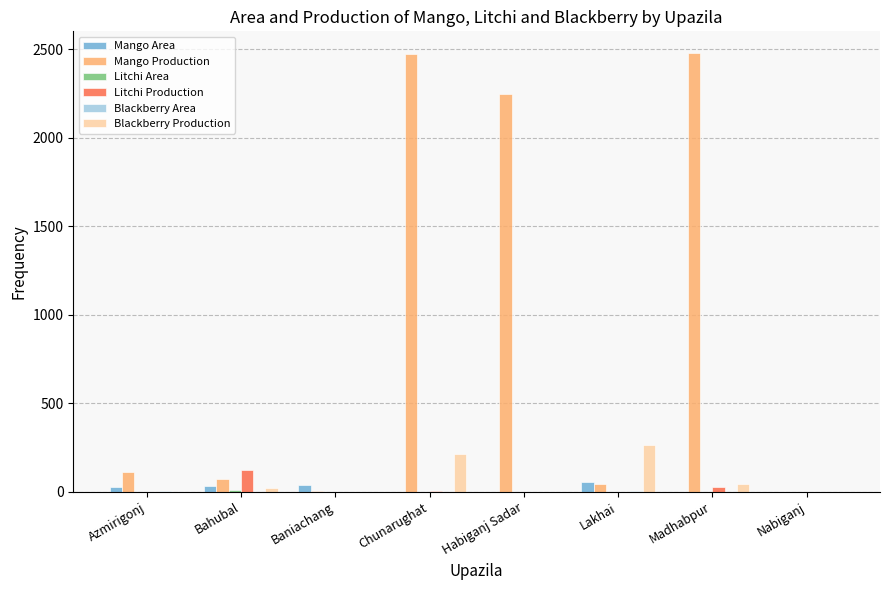

What is the maximum value shown in the chart?

2478